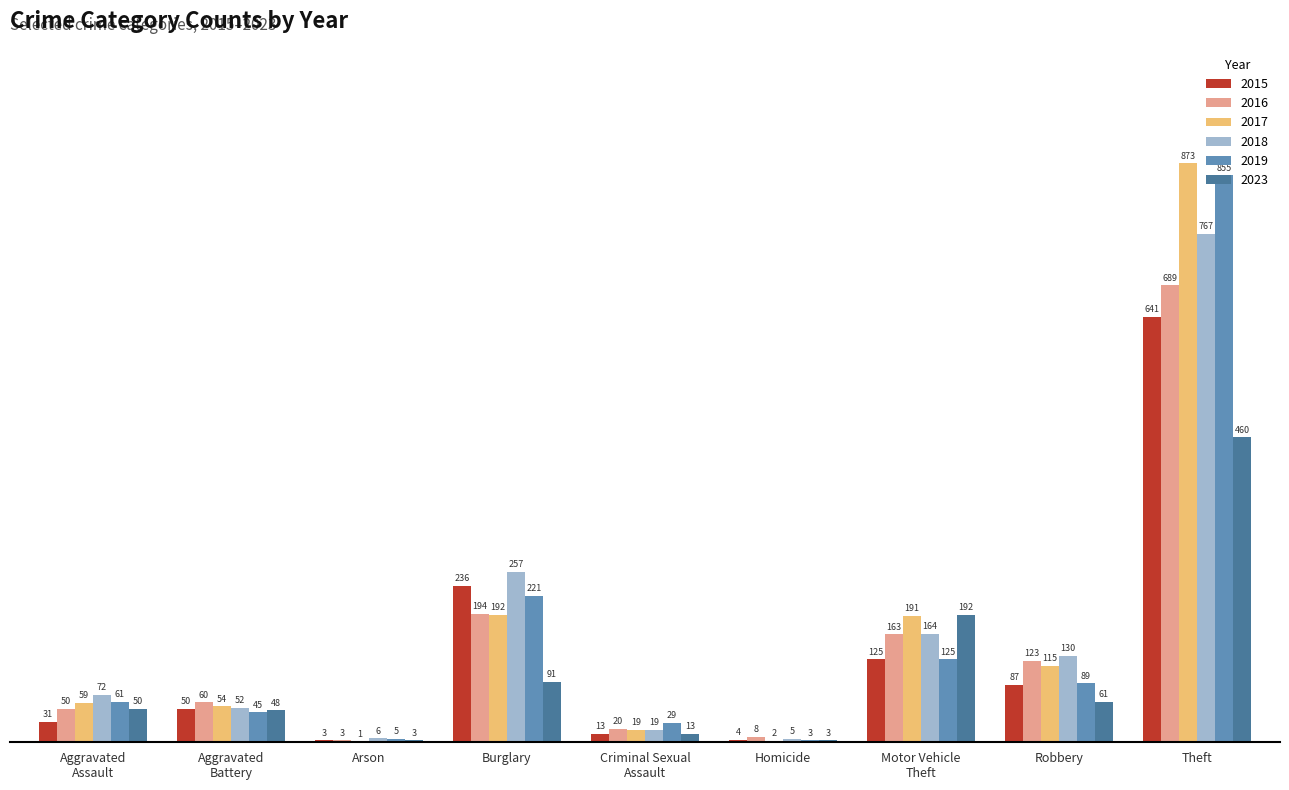

What is the difference between the 2023 values at Burglary and Arson?

88